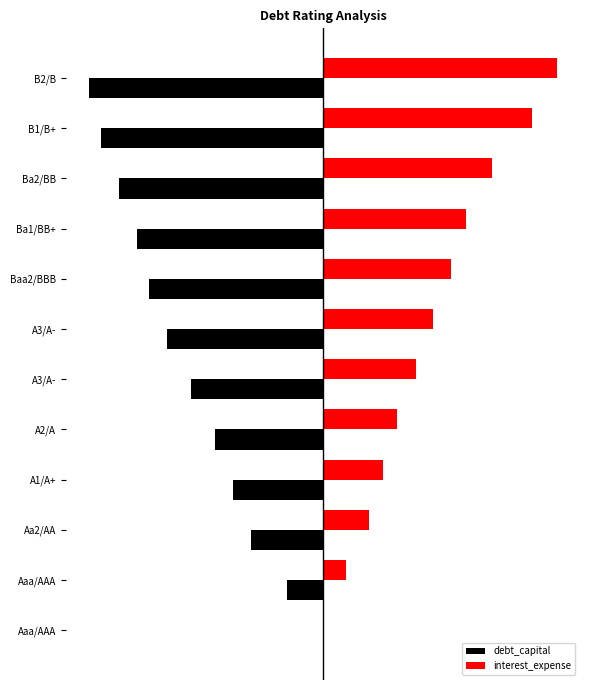

Which series has the largest total across all categories?

interest_expense